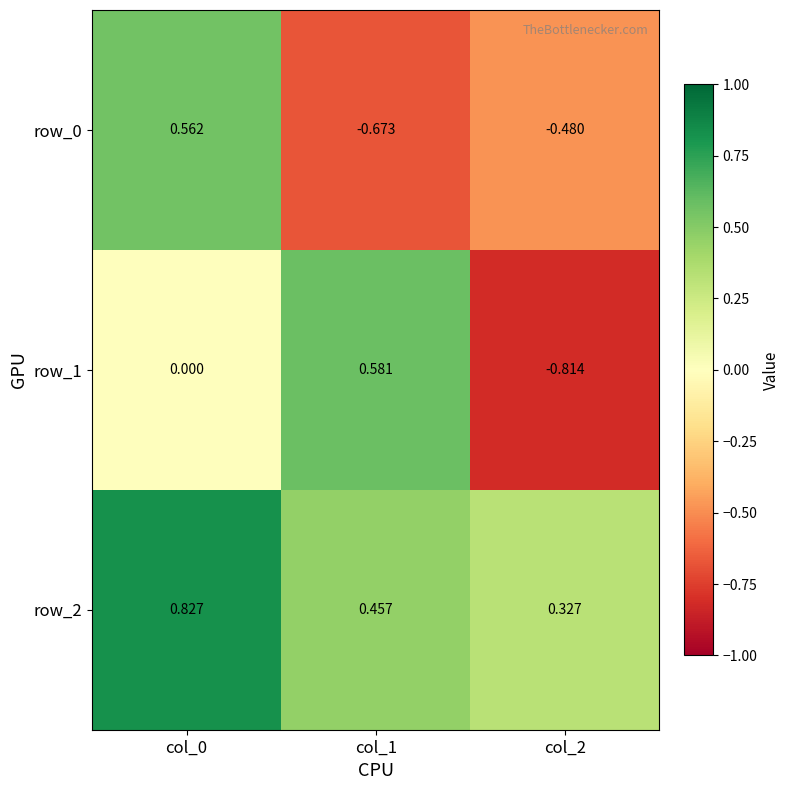

What is the difference between the second highest and minimum values in the row_2 series?

0.1